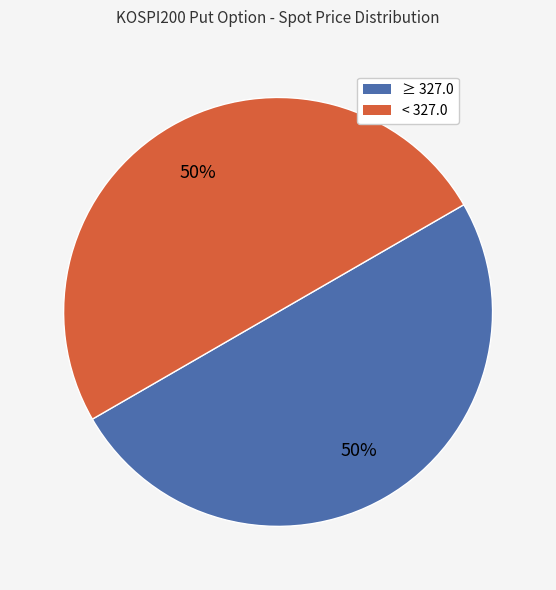

To the nearest percent, what is the average slice percentage?

50%